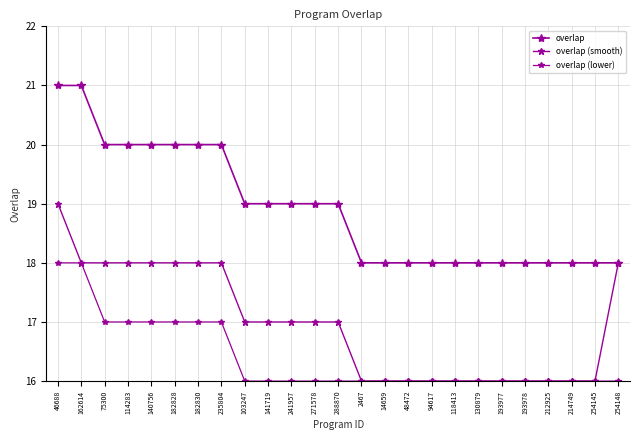

What is the minimum value for overlap (smooth)?

16